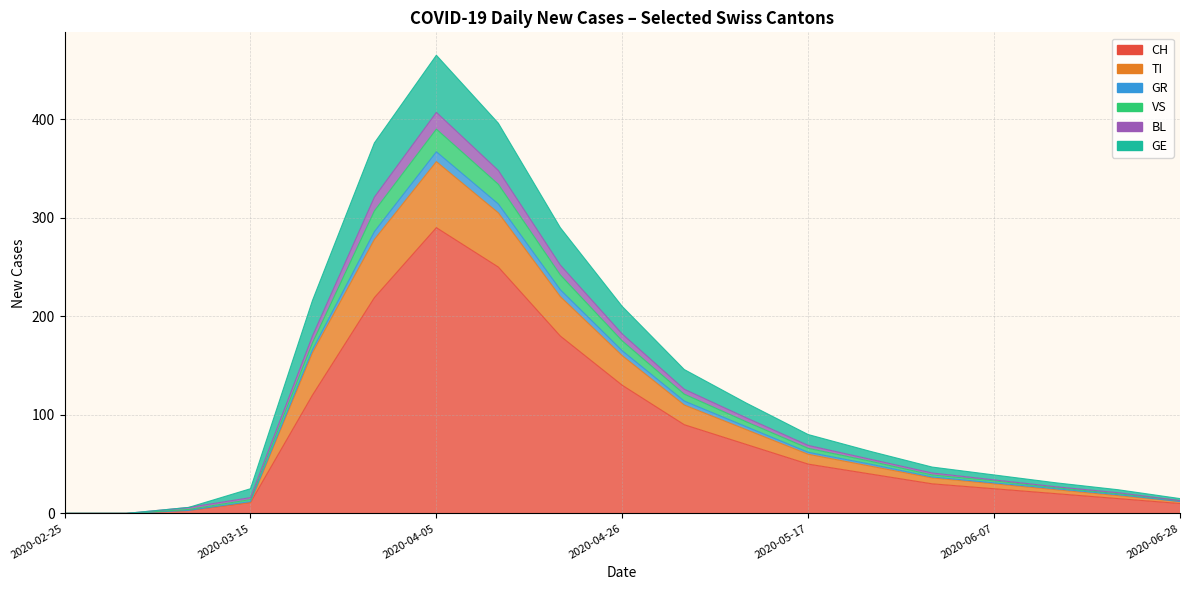

True or false: VS has more than 1 points higher than both neighbors.

False